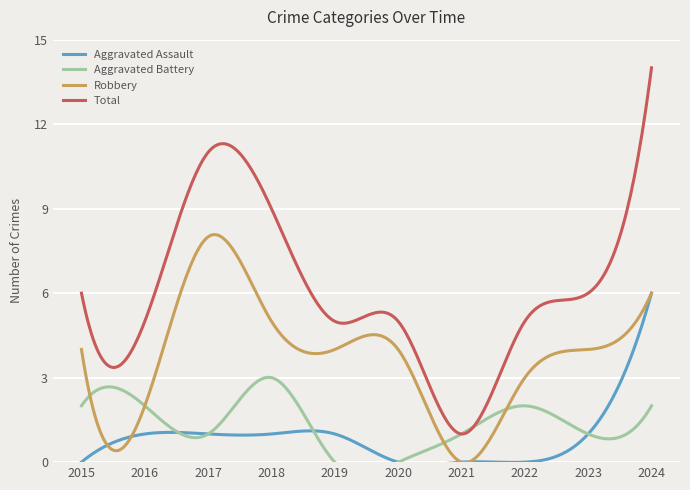

At which label does Robbery first exceed 4?

2017